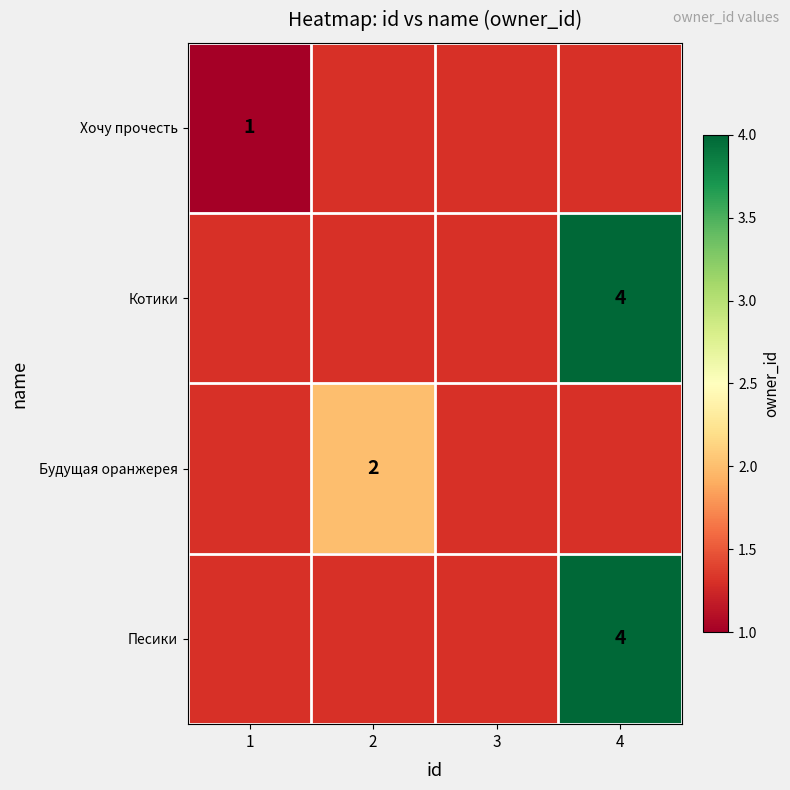

Is it true that Будущая оранжерея equals 2 at 2?

True